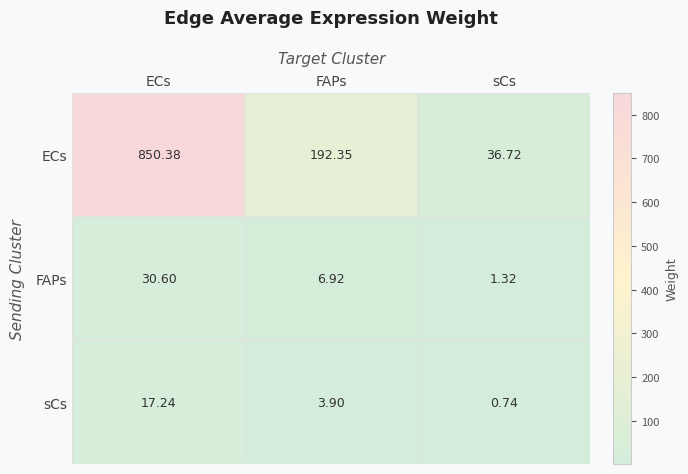

Which category has the highest value in the FAPs series?

ECs